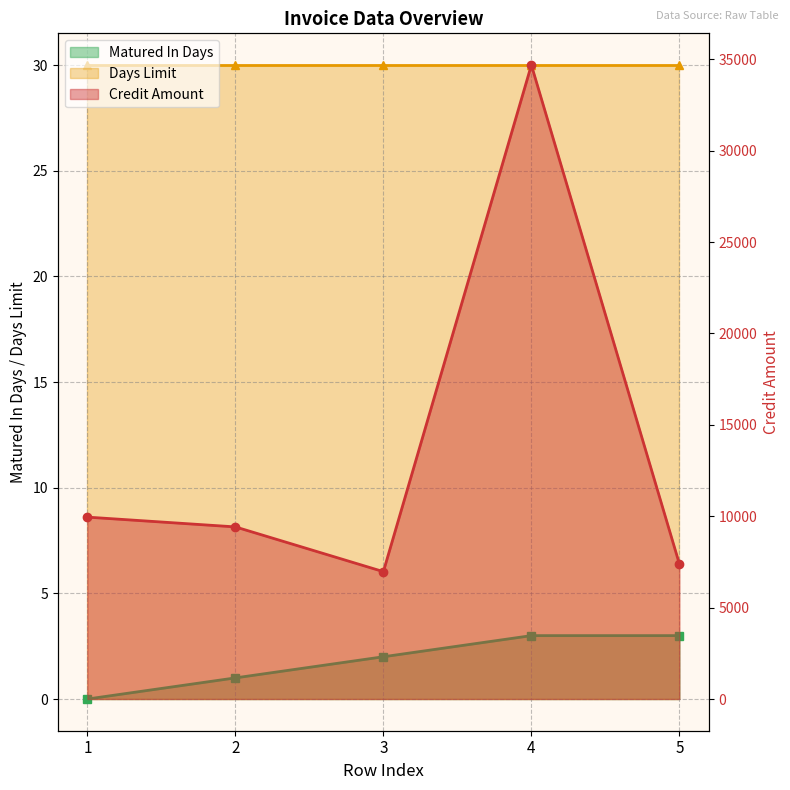

What are all the series names shown in the legend?

Matured In Days, Days Limit, Credit Amount